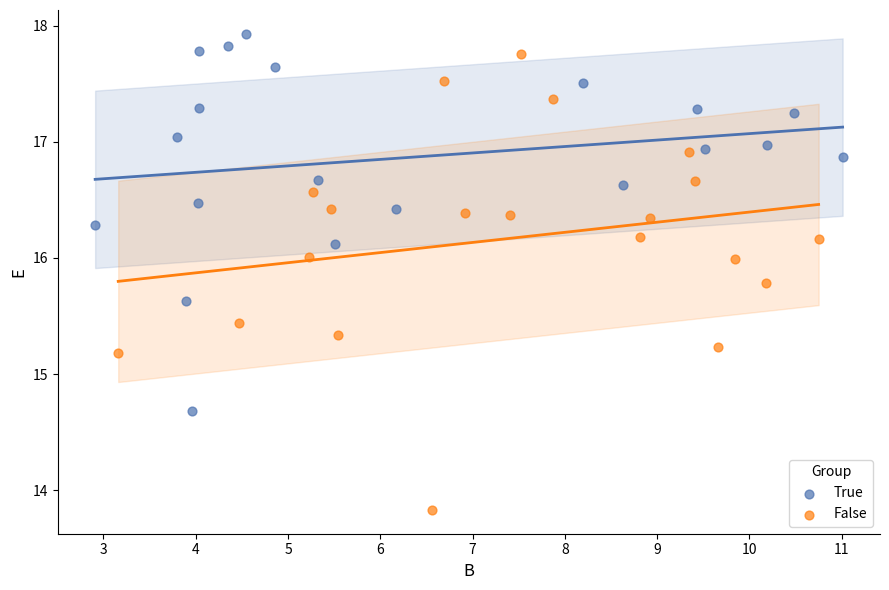

Which series contains the lowest Y value?

False